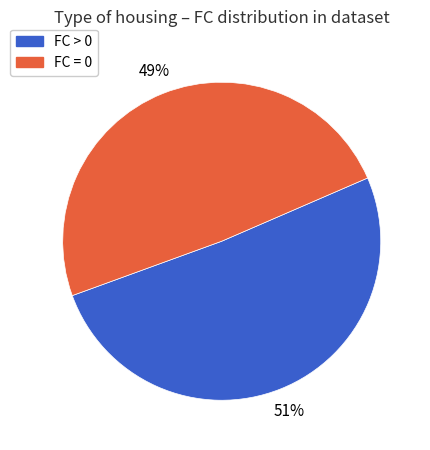

Count the number of slices in the pie.

2